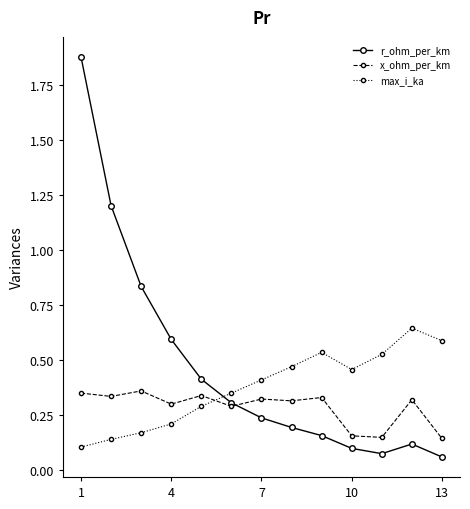

True or false: max_i_ka and x_ohm_per_km intersect in this chart.

True